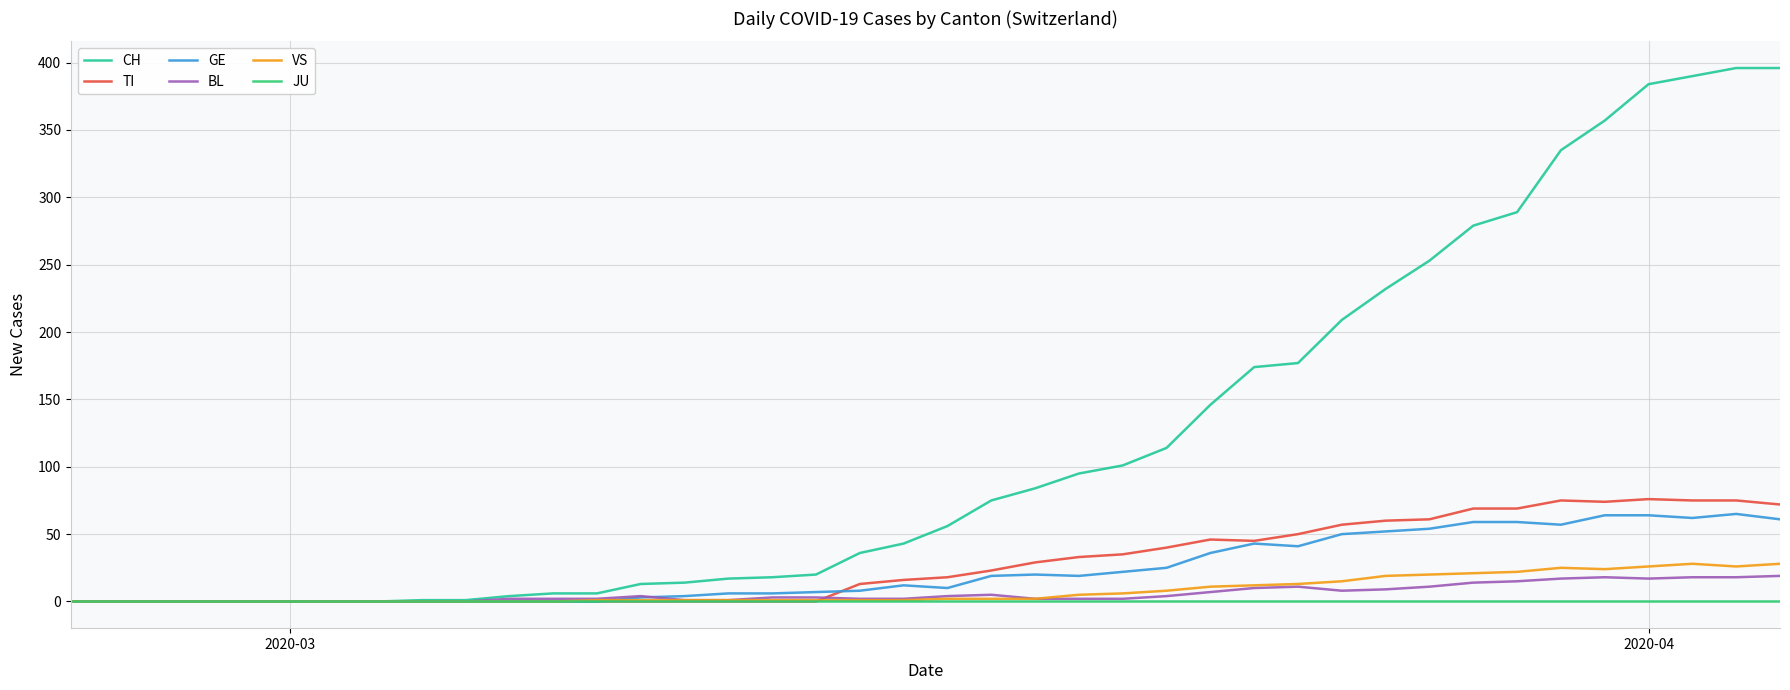

What is the maximum value shown in the chart?

396